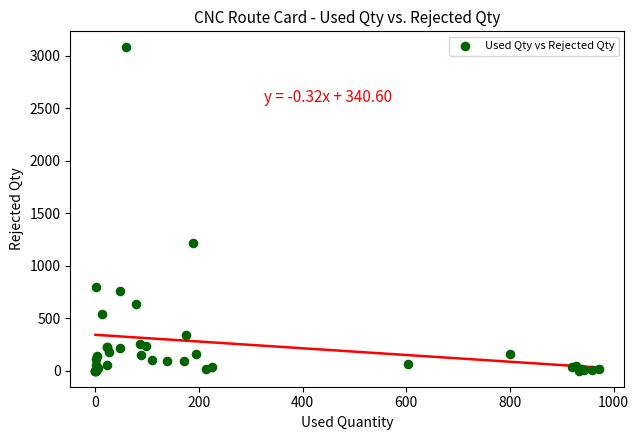

What Y value in the scatter plot is closest to 1538?

1218